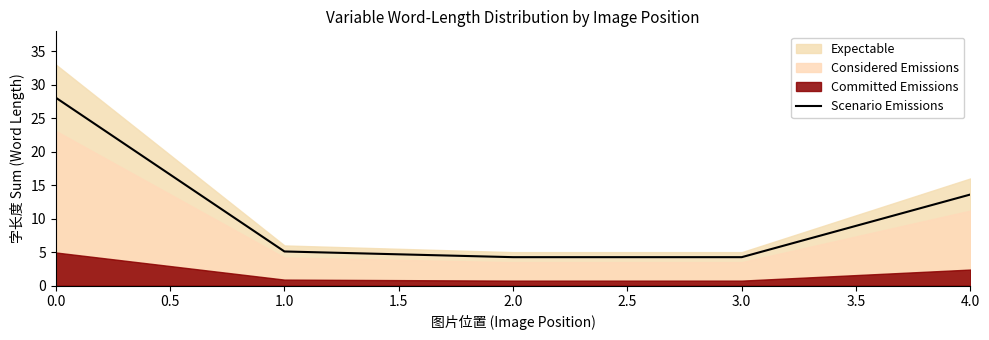

Does the chart display data point markers on the line(s)?

No